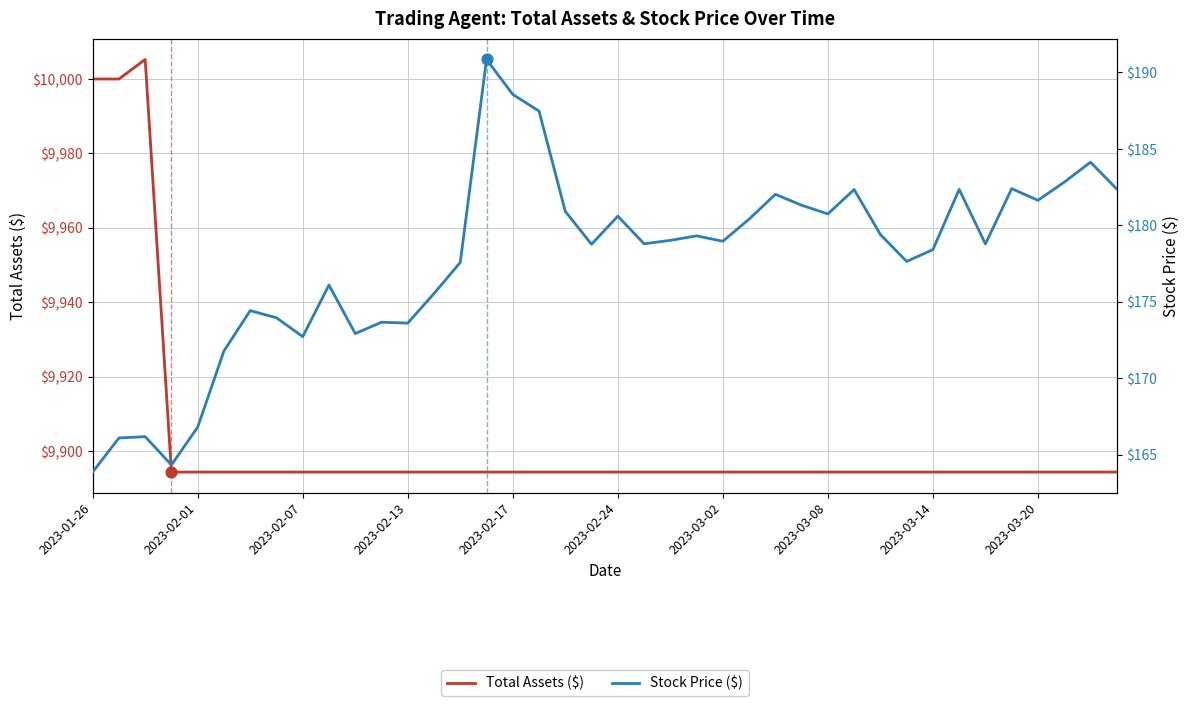

Which series has the largest Y range (max minus min)?

Total Assets ($)